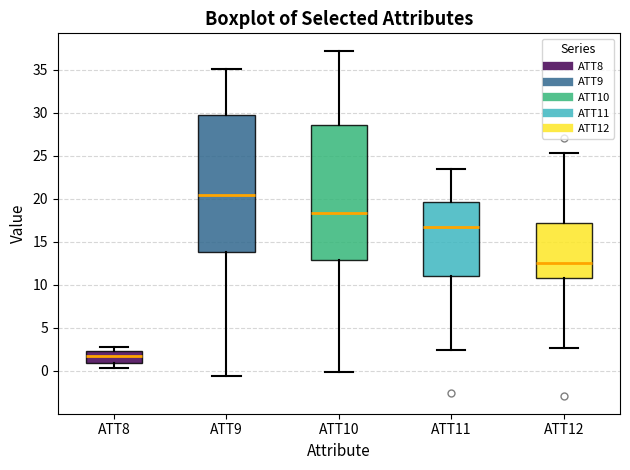

Reading left to right, read every box against the y-axis: the position of its median line, the range the box covers, and the ends of its whiskers. The values are not printed on the chart, so give them approximately, as read against the axis.

ATT8: median 1.5, box 1.0 to 2.5, whiskers 0.5 to 3.0
ATT9: median 20.5, box 14.0 to 30.0, whiskers -0.5 to 35.0
ATT10: median 18.5, box 13.0 to 28.5, whiskers 0.0 to 37.0
ATT11: median 16.5, box 11.0 to 19.5, whiskers 2.5 to 23.5
ATT12: median 12.5, box 11.0 to 17.0, whiskers 2.5 to 25.5